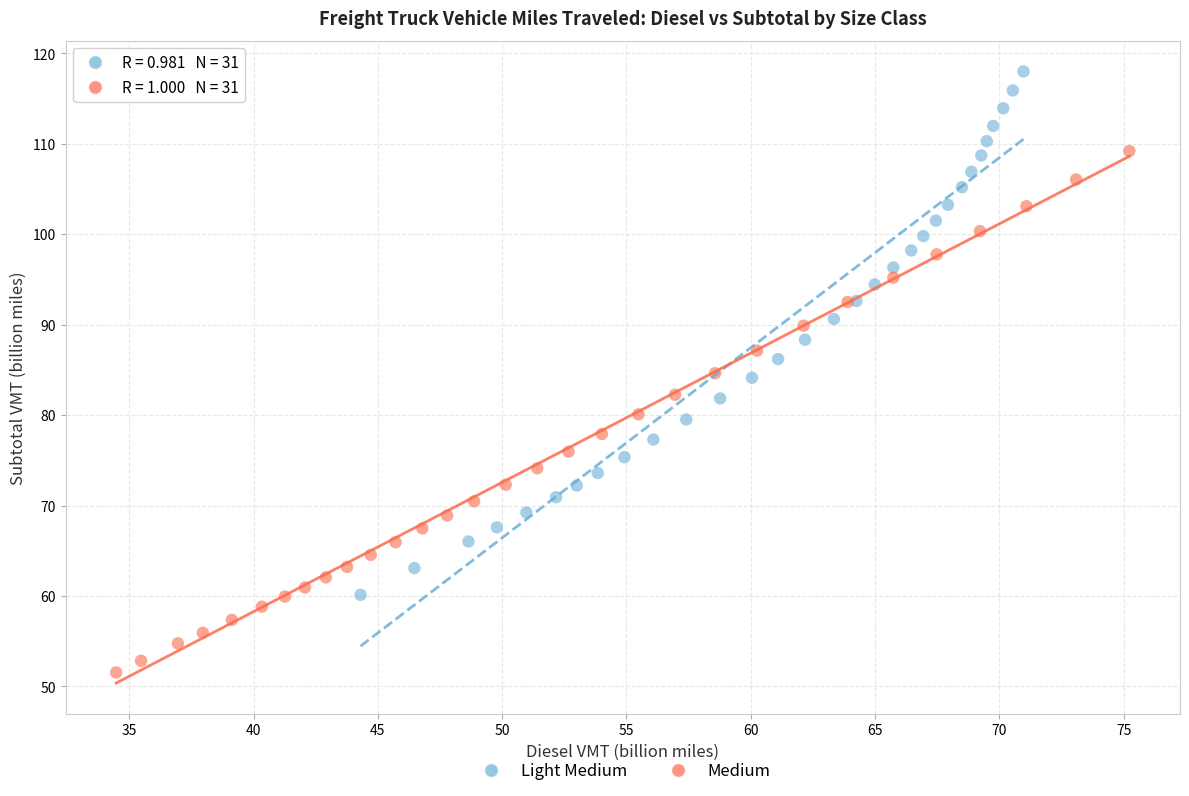

Which series reaches the maximum Y coordinate?

Light Medium